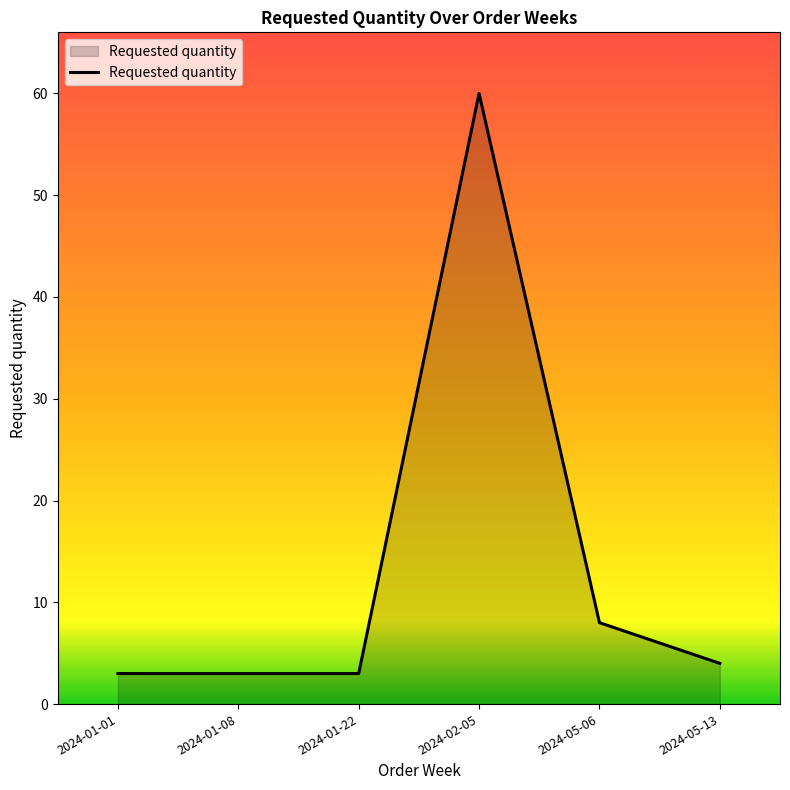

What position from the right is 2024-01-08?

5